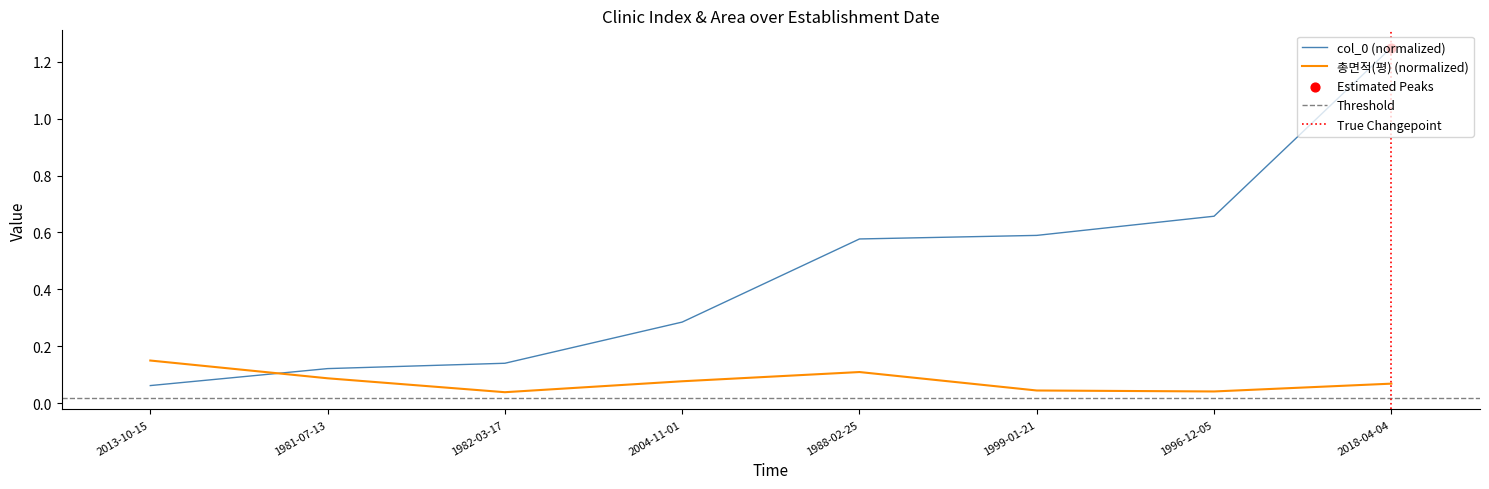

At how many categories does at least one series exceed 1?

1